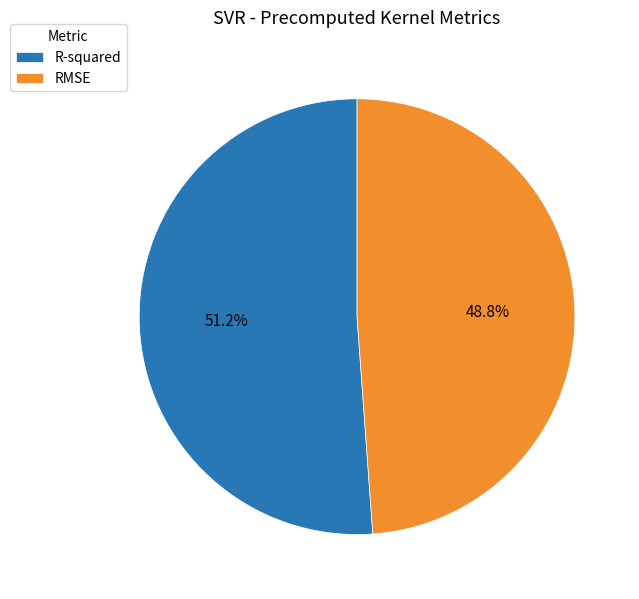

To the nearest percent, what percentage of the pie is RMSE?

49%